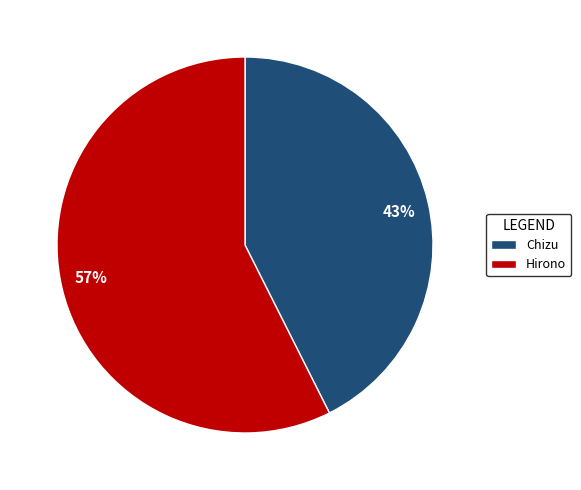

The Hirono slice represents 43% of the pie. True or false?

False